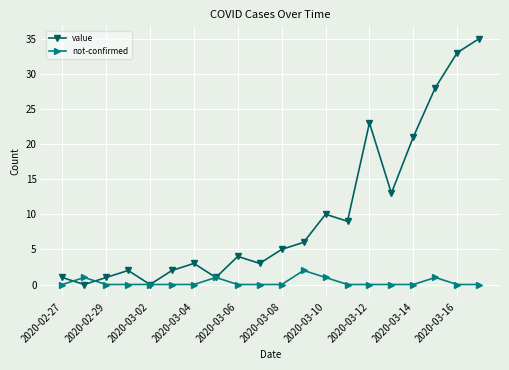

Which series has the largest total across all categories?

value